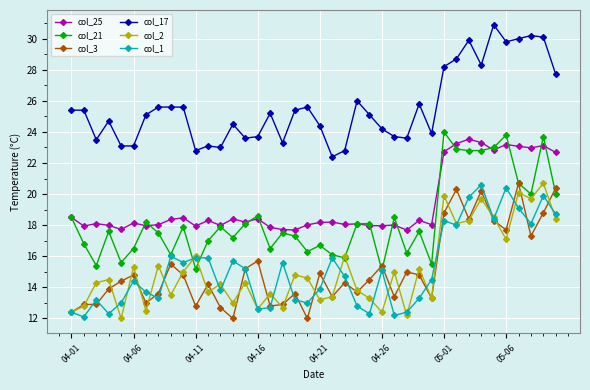

True or false: col_1 and col_25 intersect in this chart.

False